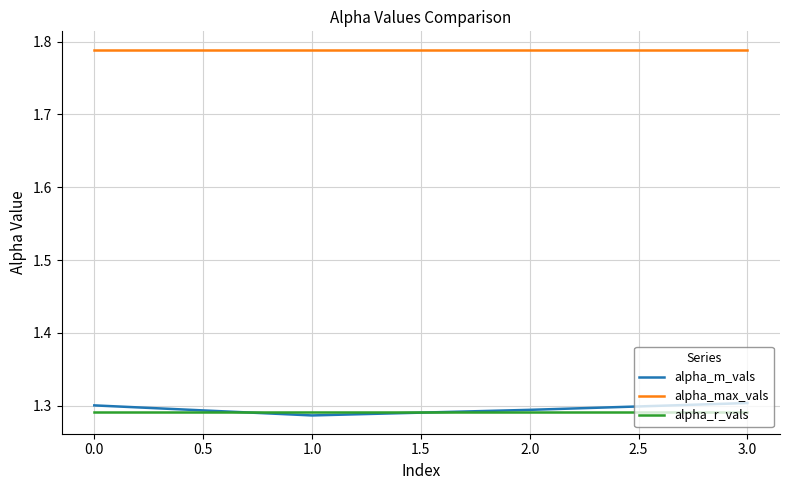

Is it true that alpha_r_vals equals 0.7 at 3.0?

False